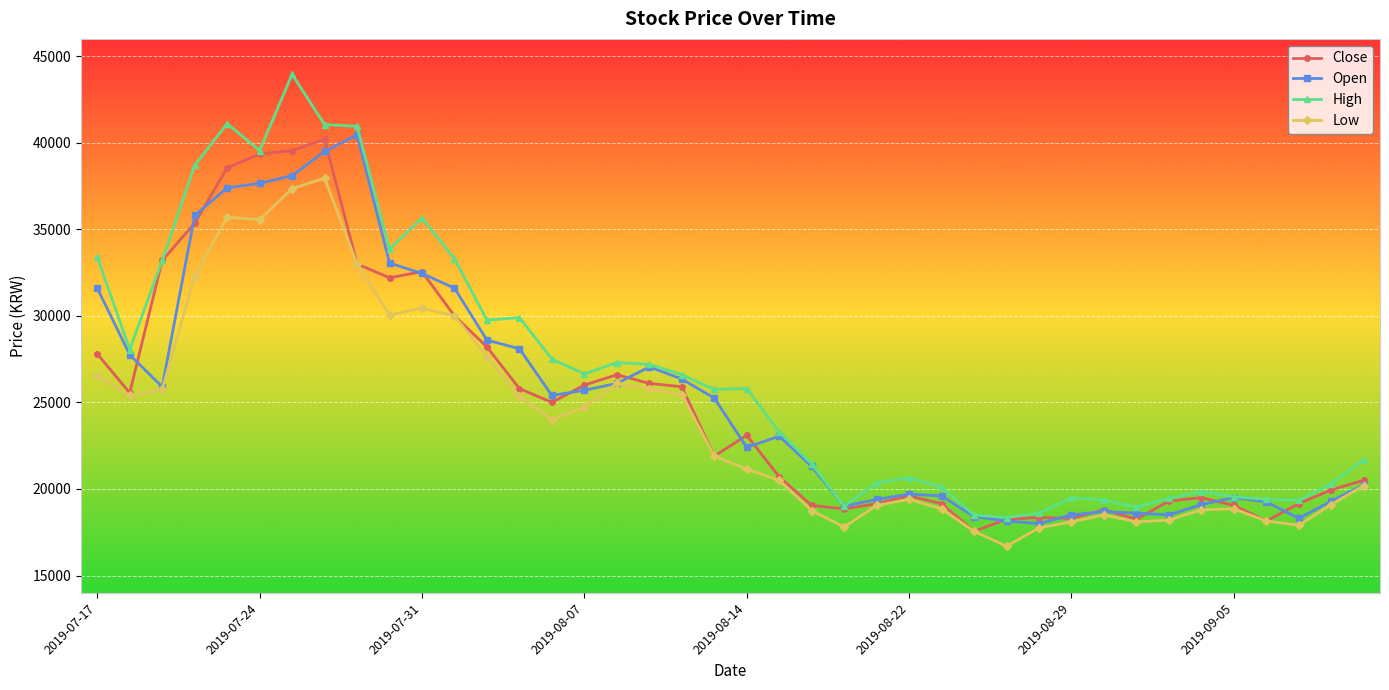

At how many categories does at least one series exceed 36279?

6